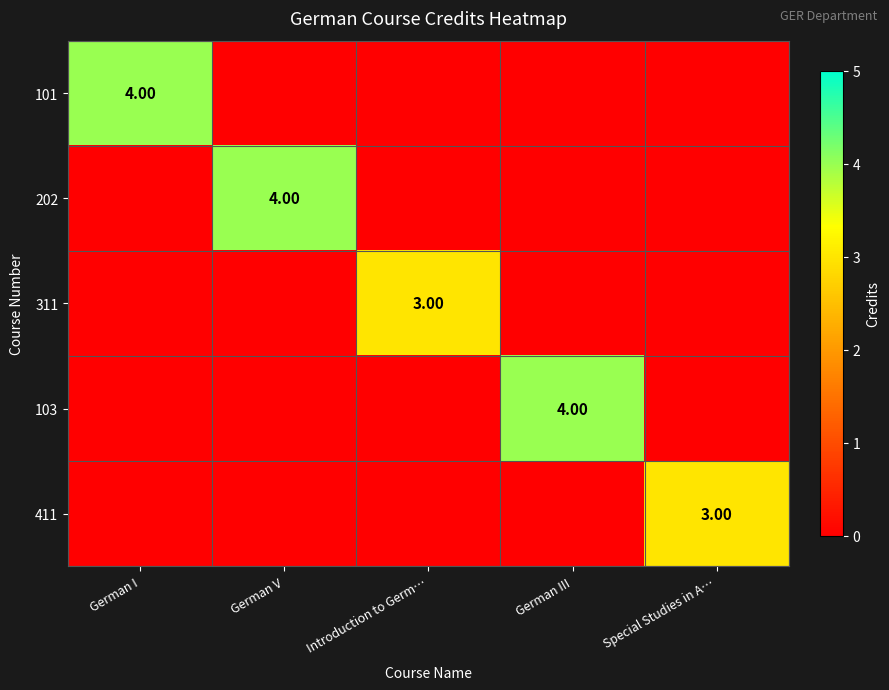

How many positive values does the 311 series have?

1